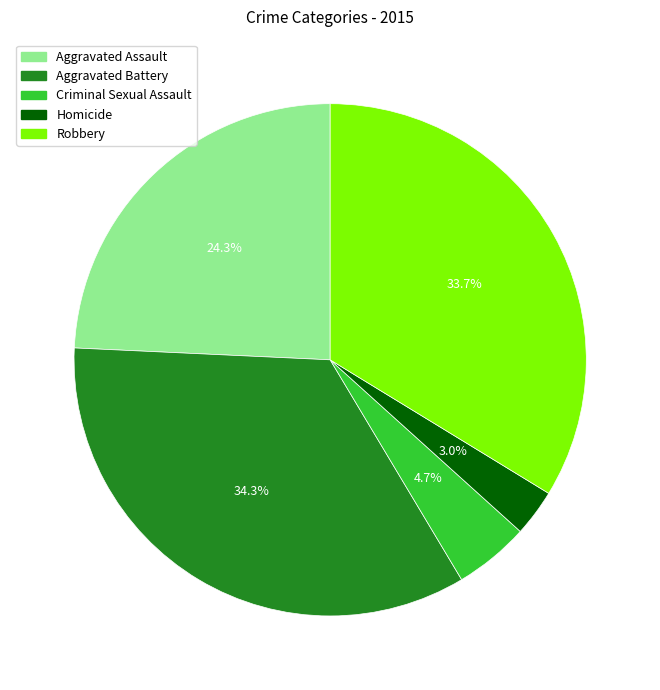

Is it true that Criminal Sexual Assault is 16% of the pie?

False